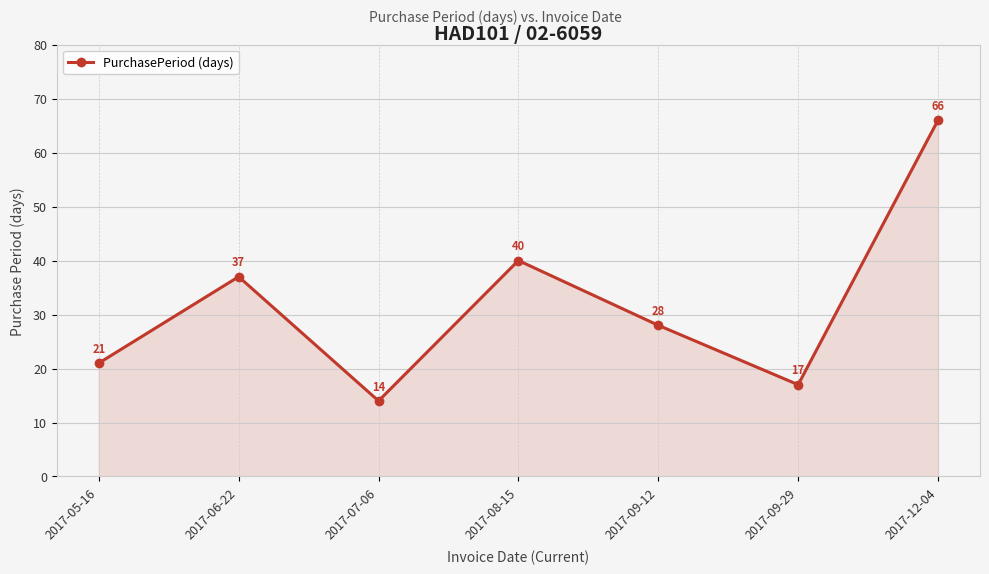

Approximately how many times larger is the value at 2017-07-06 compared to 2017-12-04?

0.2